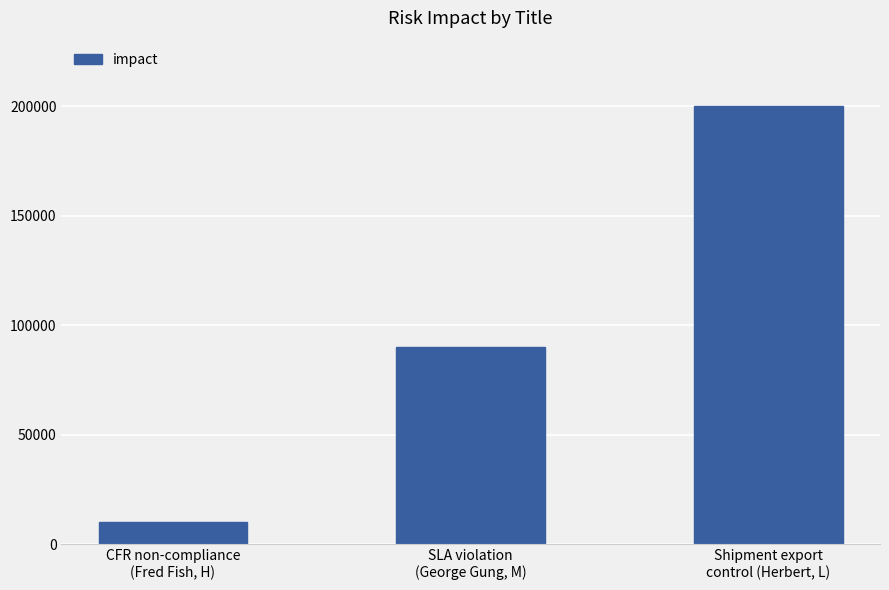

Rank the categories by value from highest to lowest.

Shipment export
control (Herbert, L), SLA violation
(George Gung, M), CFR non-compliance
(Fred Fish, H)